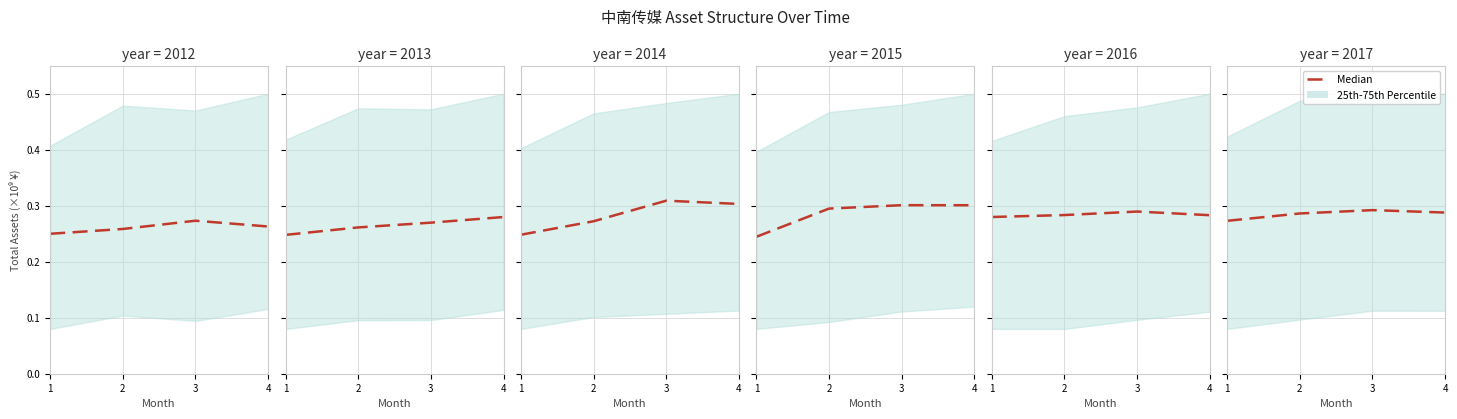

What is the value of the 3rd point from the left?

0.3